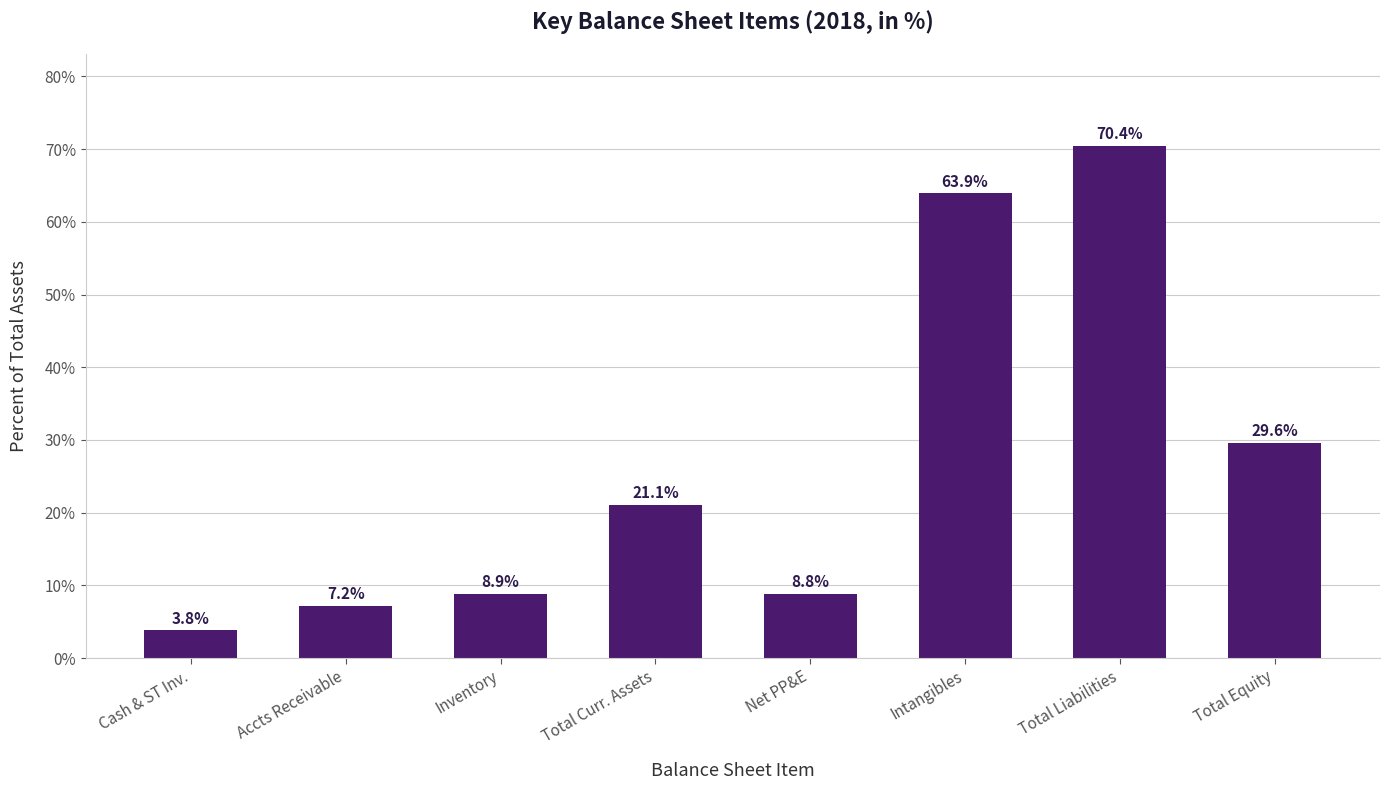

What value does the data have at Net PP&E?

8.8